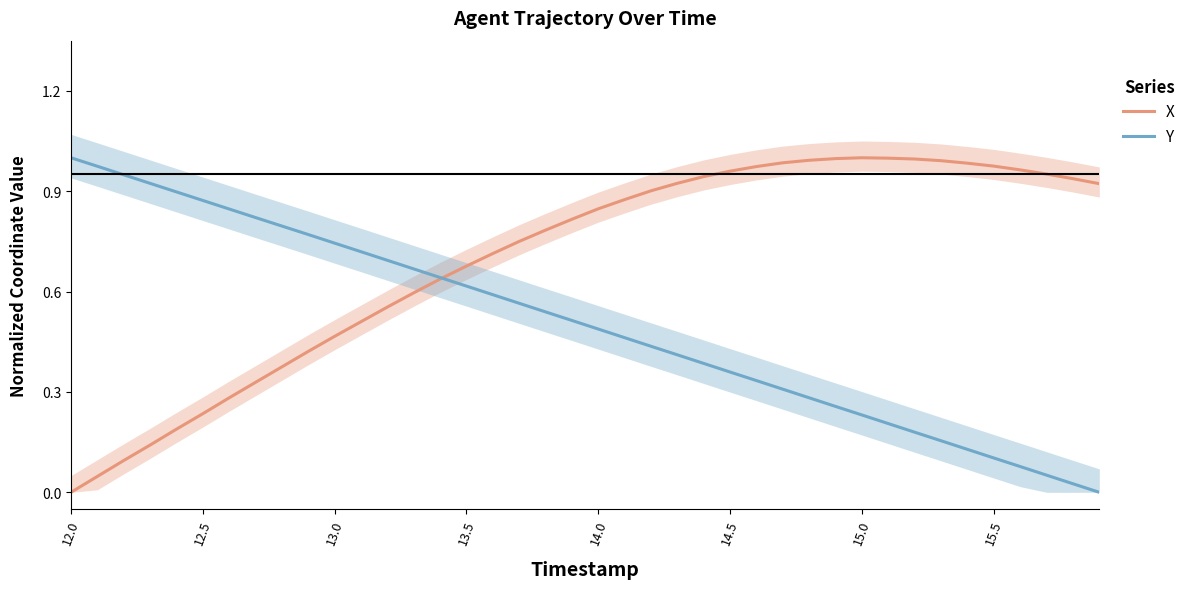

How many times do Y and X cross each other?

1